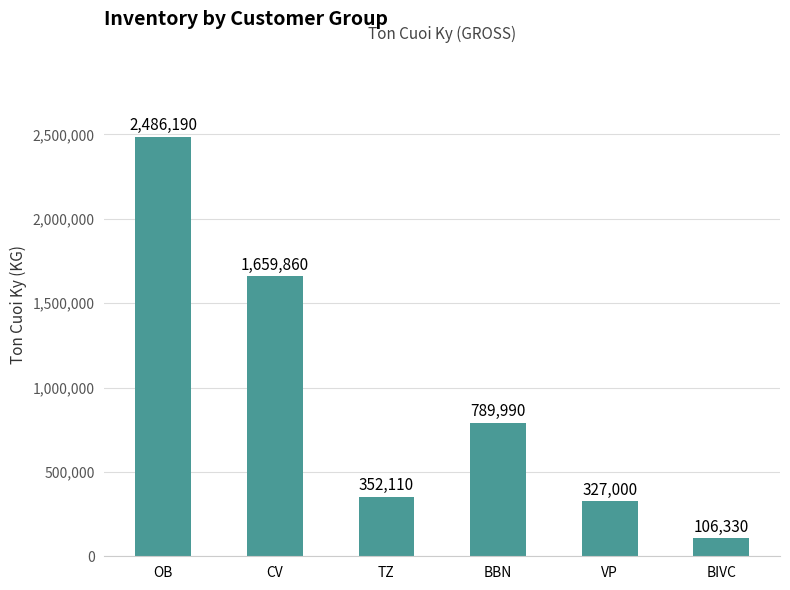

The chart shows a value of 2692475 at CV. True or false?

False